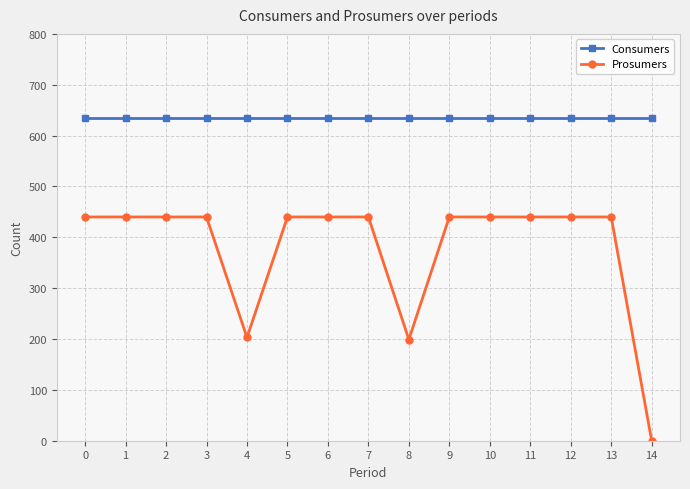

What is the value of the Prosumers point at the 8th from the left?

440